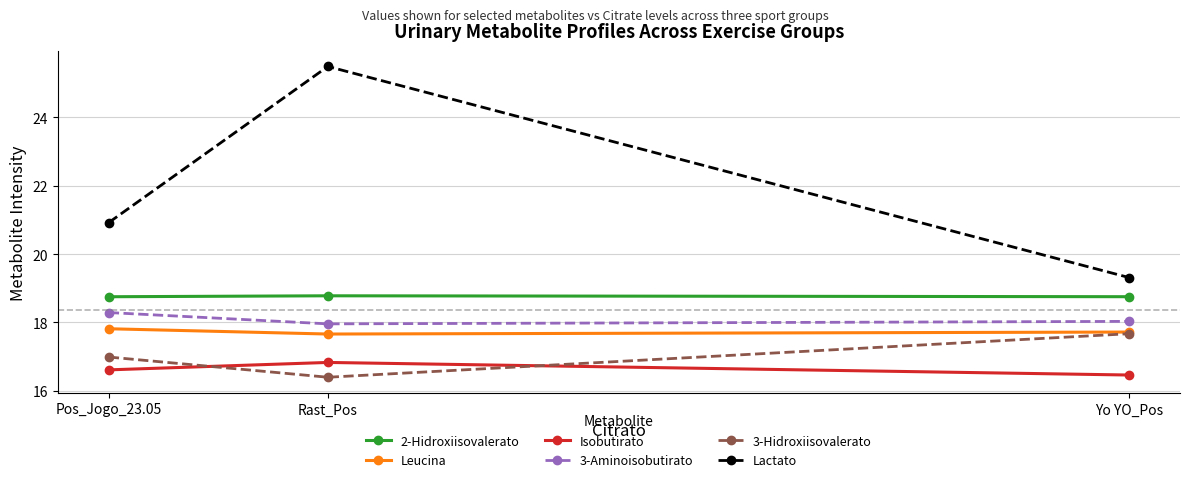

Reading left to right, list all the values displayed in this chart.

2-Hidroxiisovalerato: 18.8	18.8	18.8
Leucina: 17.8	17.7	17.7
Isobutirato: 16.6	16.8	16.5
3-Aminoisobutirato: 18.3	18.0	18.0
3-Hidroxiisovalerato: 17.0	16.4	17.7
Lactato: 20.9	25.5	19.3